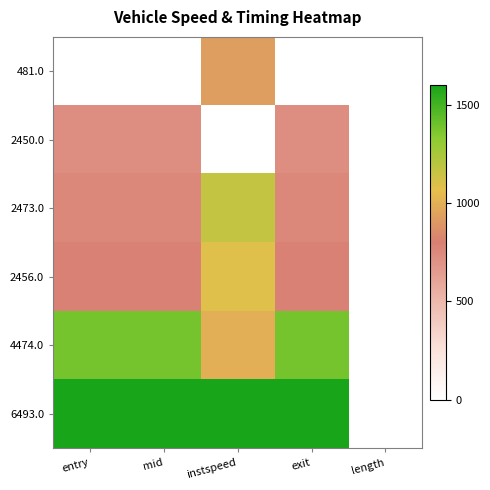

Reading left to right, transcribe all the data shown in this chart.

481.0: entry=0.0	mid=0.0	instspeed=926.3	exit=0.0	length=0.0
2450.0: entry=722.1	mid=722.1	instspeed=0.0	exit=722.2	length=0.0
2473.0: entry=761.9	mid=761.9	instspeed=1168.6	exit=761.9	length=0.0
2456.0: entry=791.3	mid=791.3	instspeed=1083.7	exit=791.3	length=0.0
4474.0: entry=1384.9	mid=1384.9	instspeed=995.4	exit=1384.9	length=0.0
6493.0: entry=1600.0	mid=1600.0	instspeed=1600.0	exit=1600.0	length=0.0